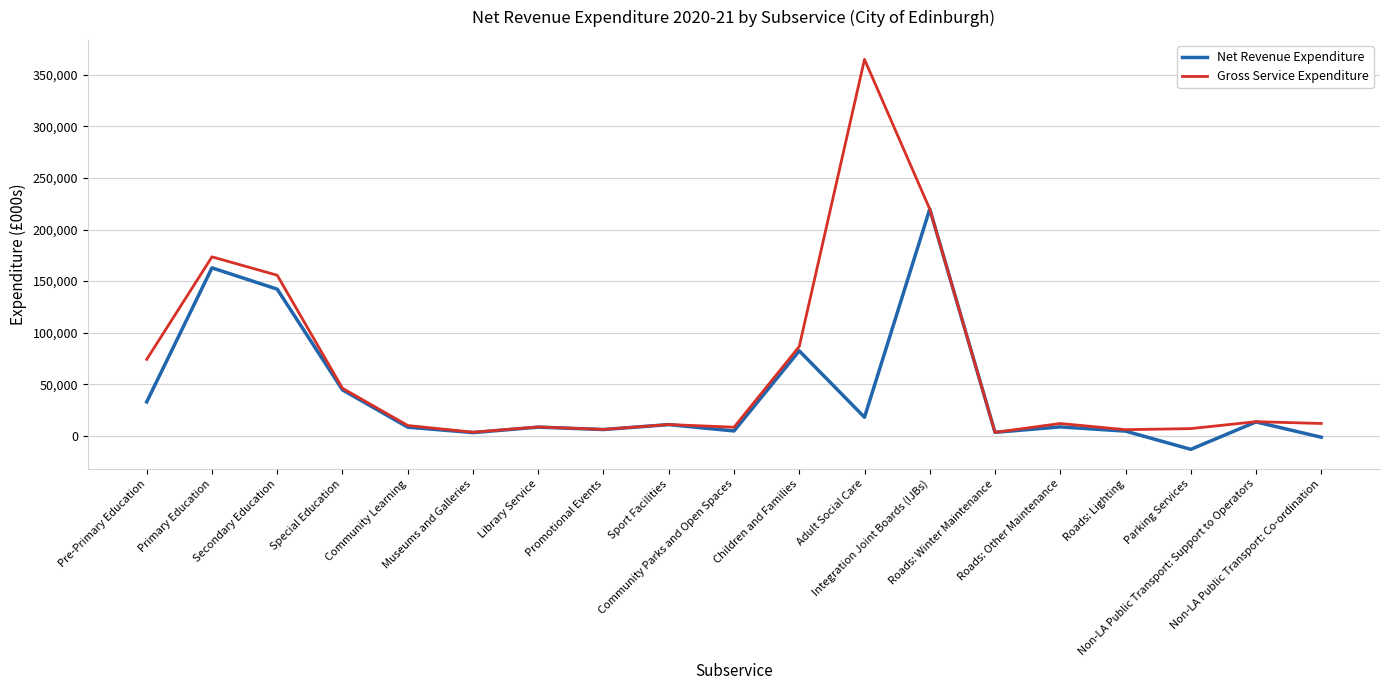

List the series in order of their peak value, lowest first.

Net Revenue Expenditure, Gross Service Expenditure